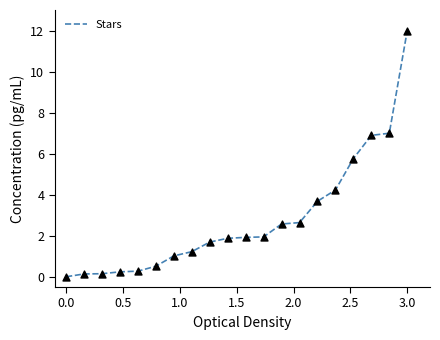

What is the maximum value shown in the chart?

12.0